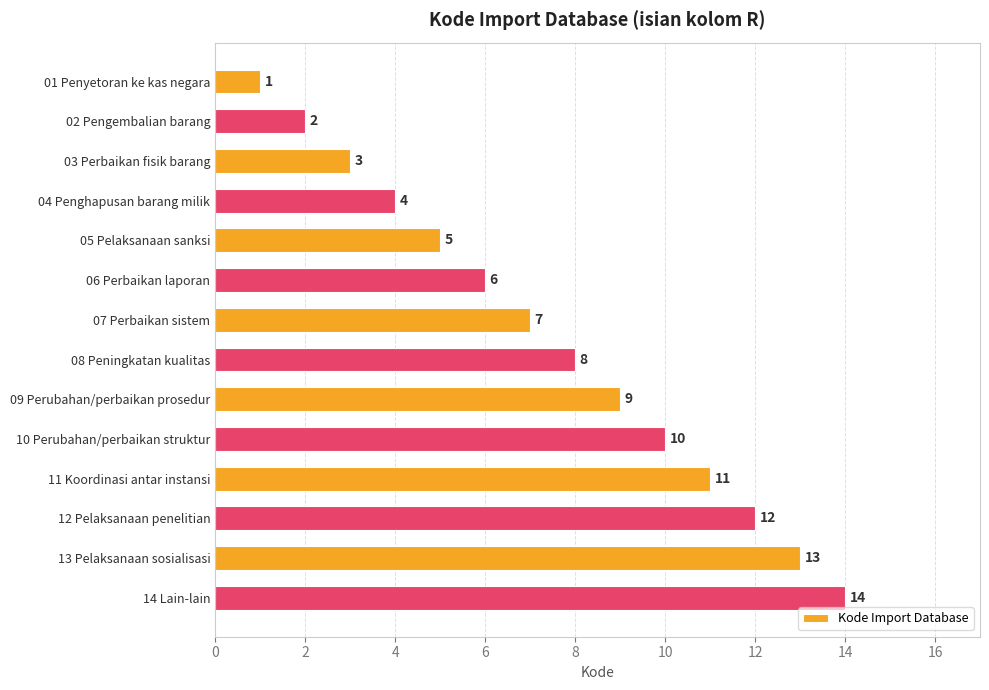

Does the chart contain stacked bars?

No